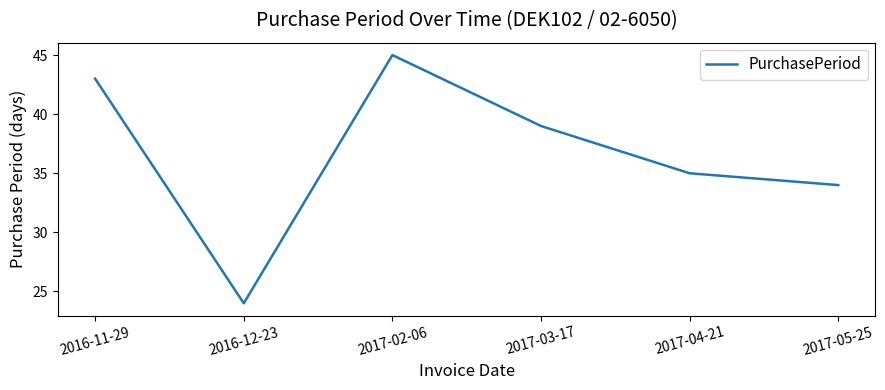

List the labels in order of value, smallest first.

2016-12-23, 2017-05-25, 2017-04-21, 2017-03-17, 2016-11-29, 2017-02-06